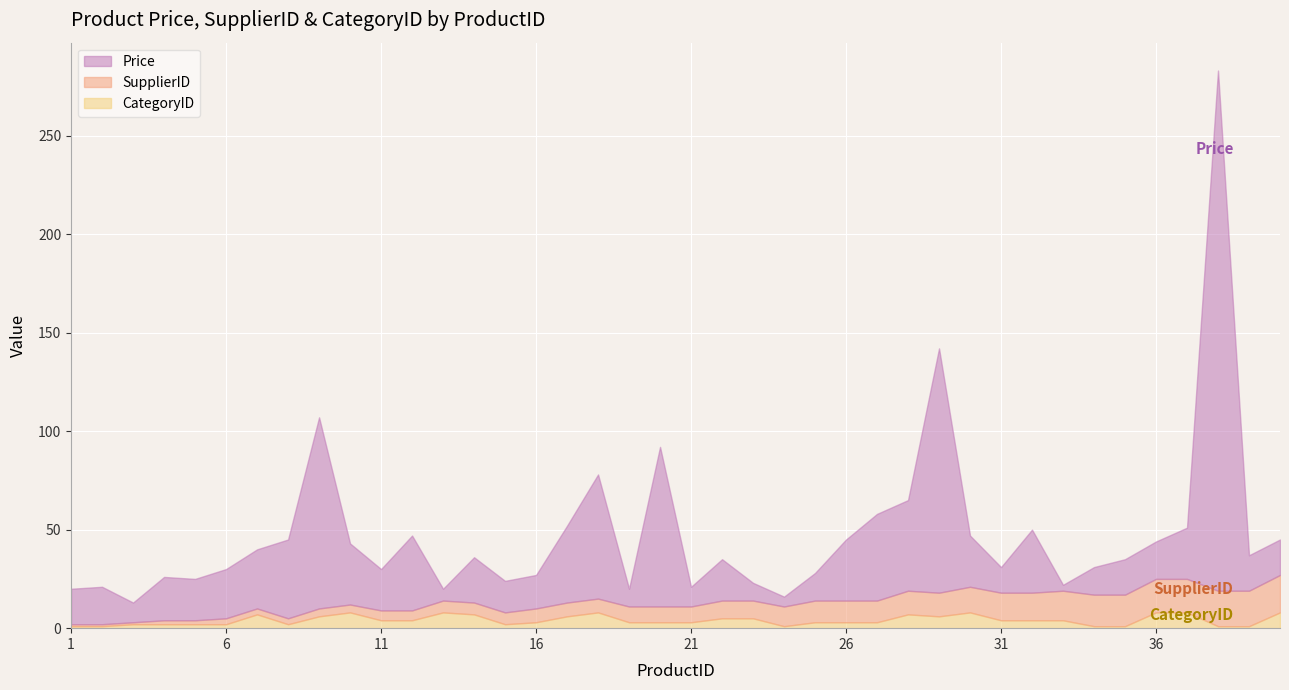

Rank the series by their average value, from lowest to highest.

CategoryID, SupplierID, Price